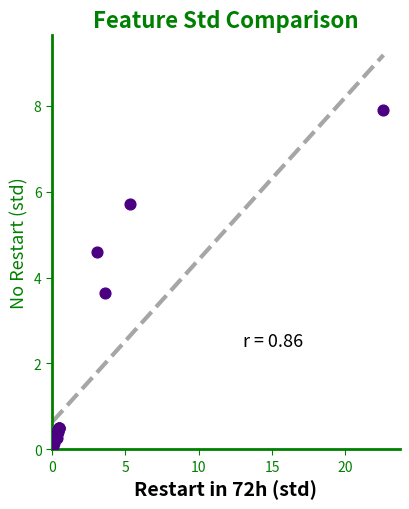

What Y value in the scatter plot is closest to 3?

3.6